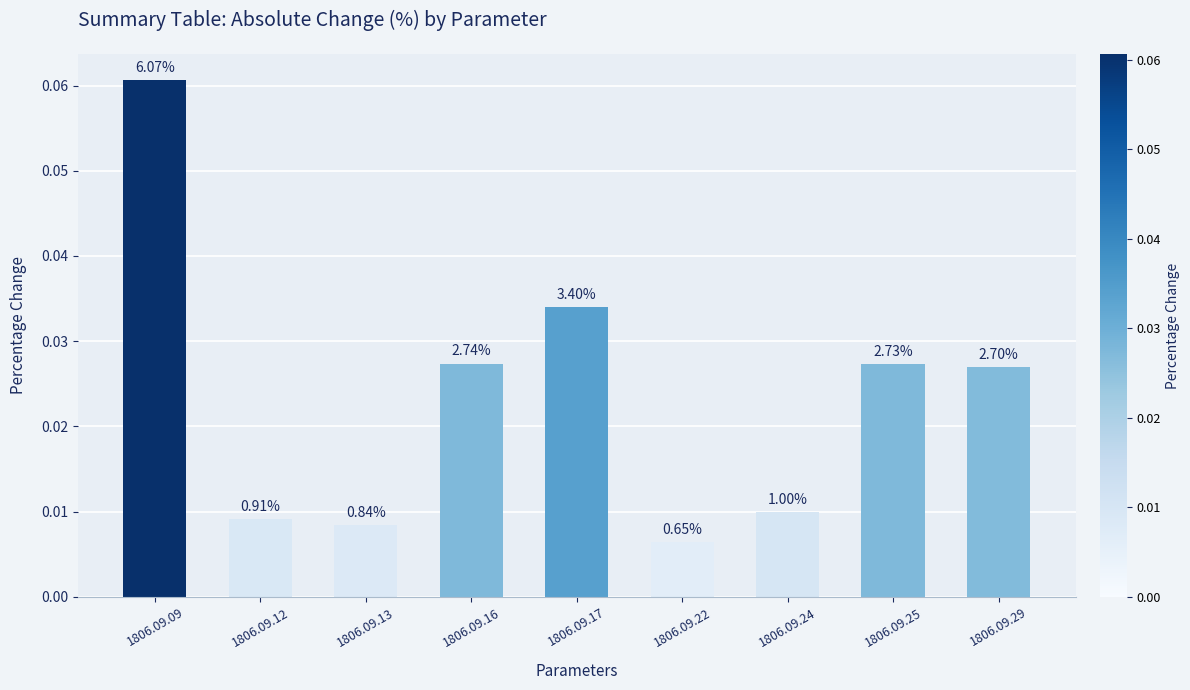

Which category has the lowest value across all series?

1806.09.22